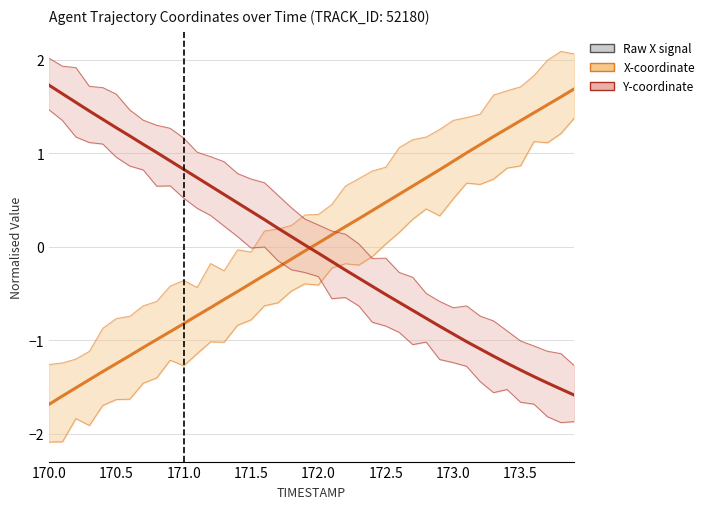

The X-coordinate series shows 0.3 at 31. True or false?

False